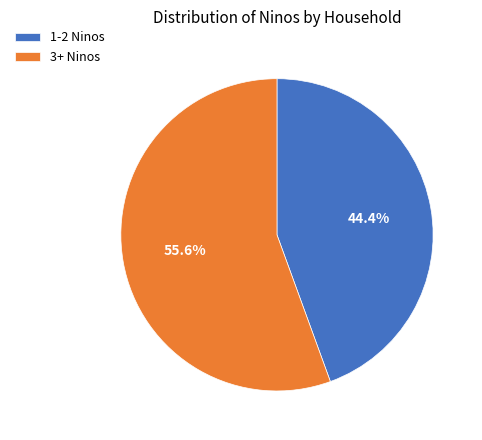

Which has a higher value, 3+ Ninos or 1-2 Ninos?

3+ Ninos